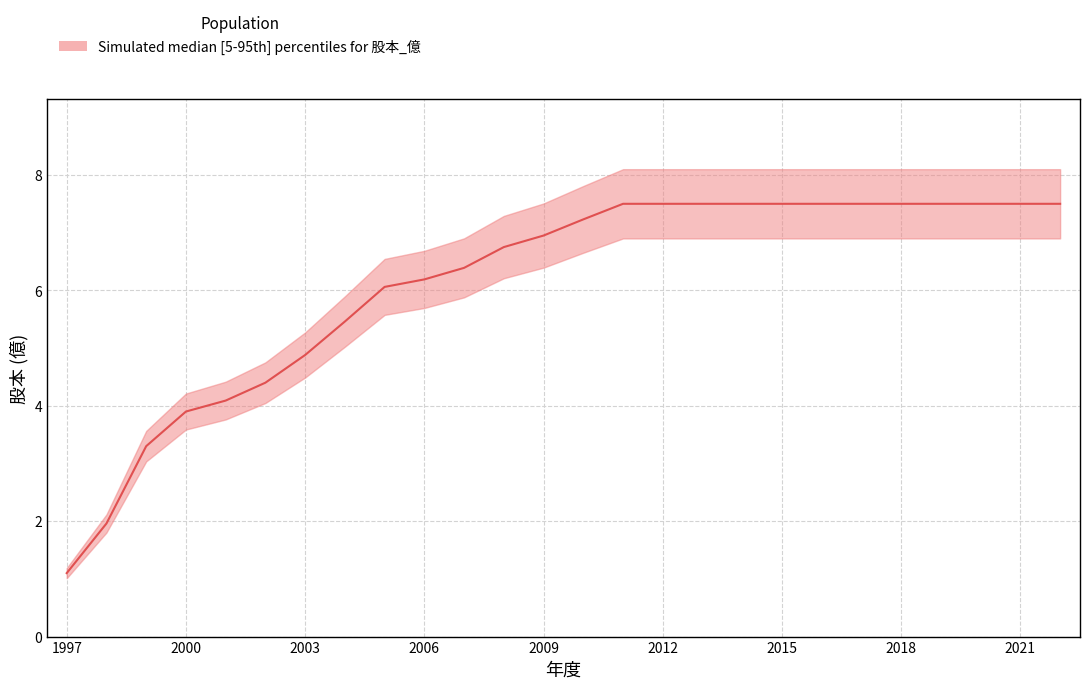

Rank the series by their maximum value, from highest to lowest.

upper, median, lower